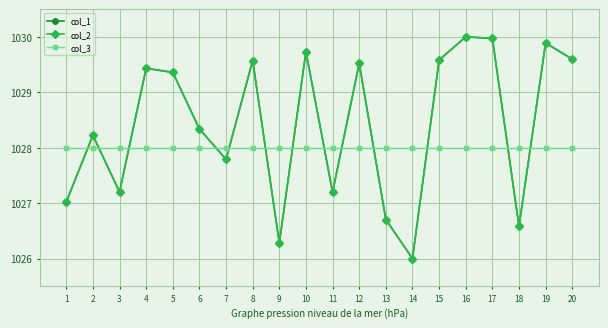

Does the chart have visible grid lines?

Yes